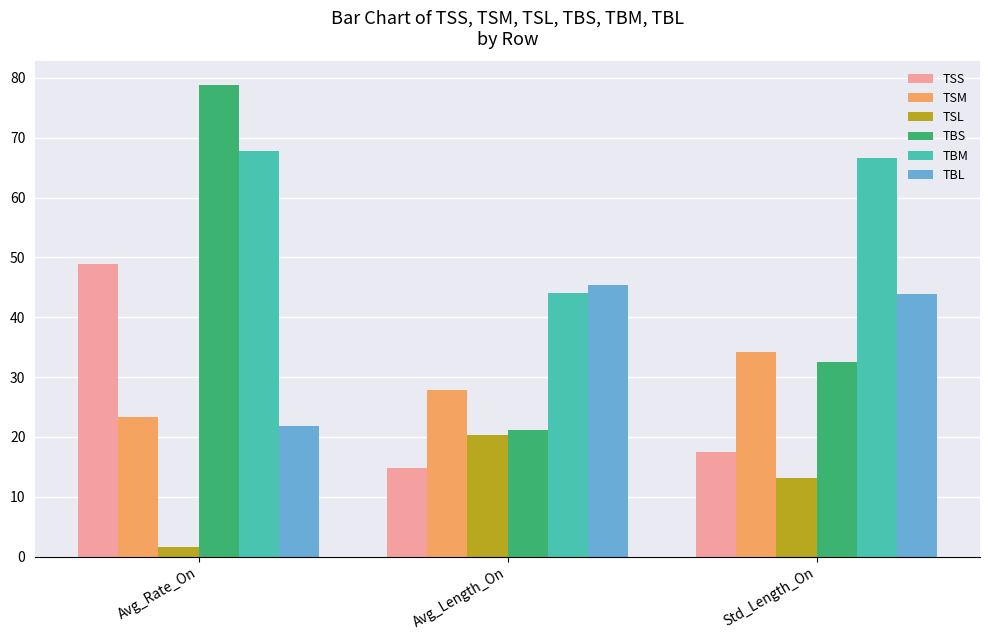

How many groups of bars are there?

3